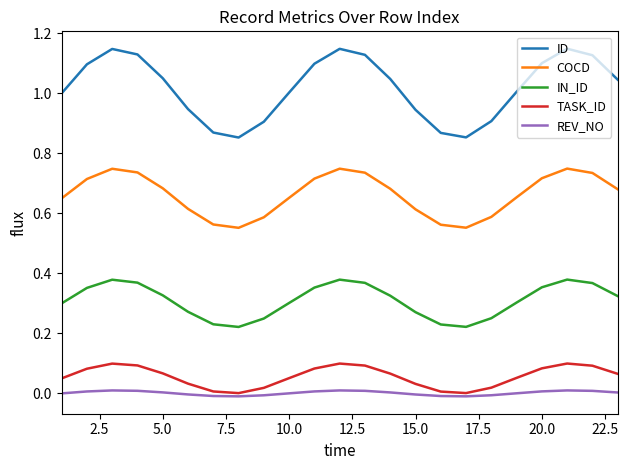

Which series has the largest total across all categories?

ID